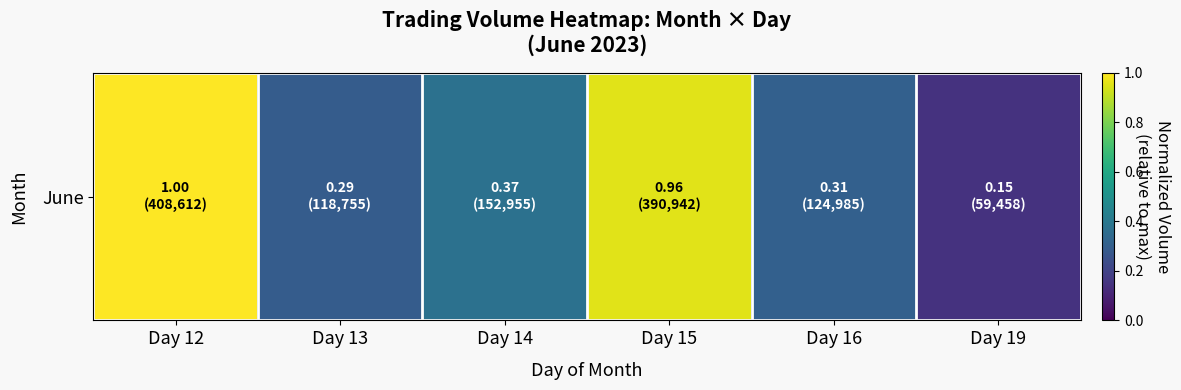

At which label is the value closest to 0?

Day 19